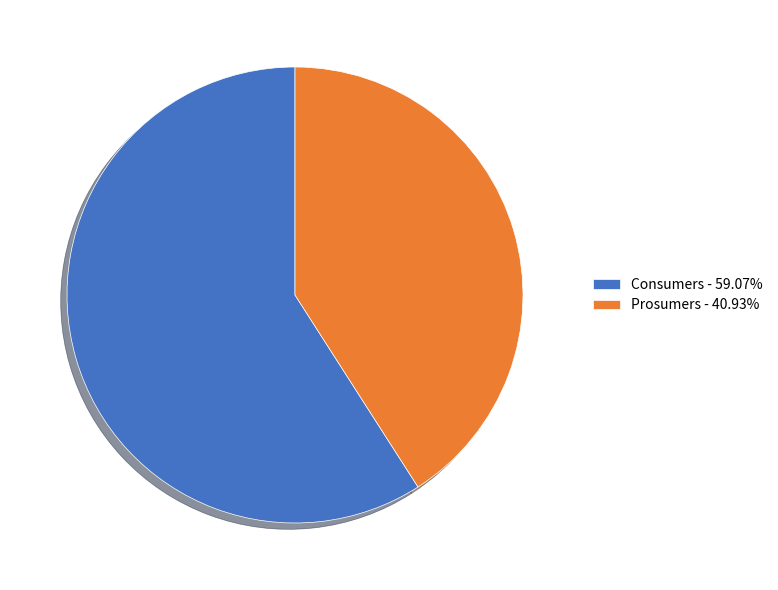

Which category has the smallest portion of the pie?

Prosumers